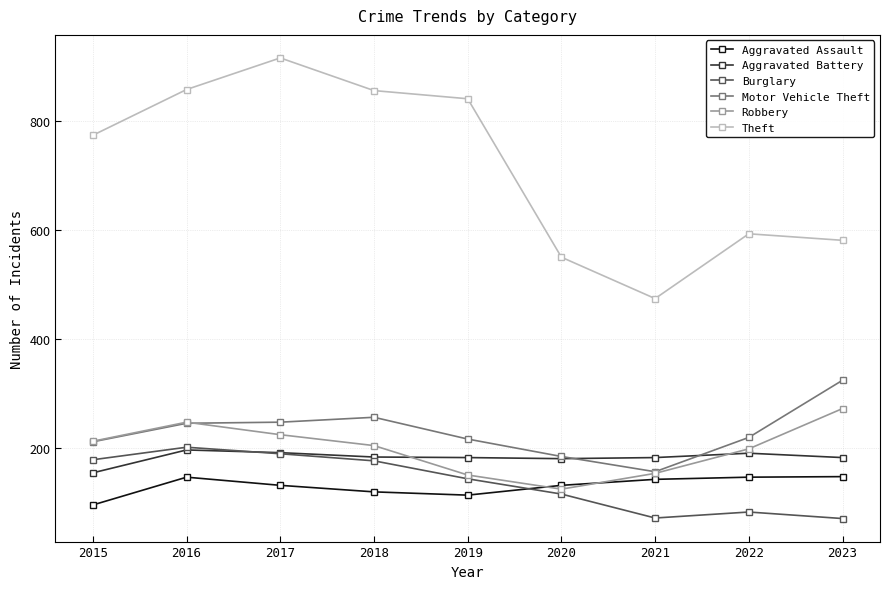

What are all the series names shown in the legend?

Aggravated Assault, Aggravated Battery, Burglary, Motor Vehicle Theft, Robbery, Theft